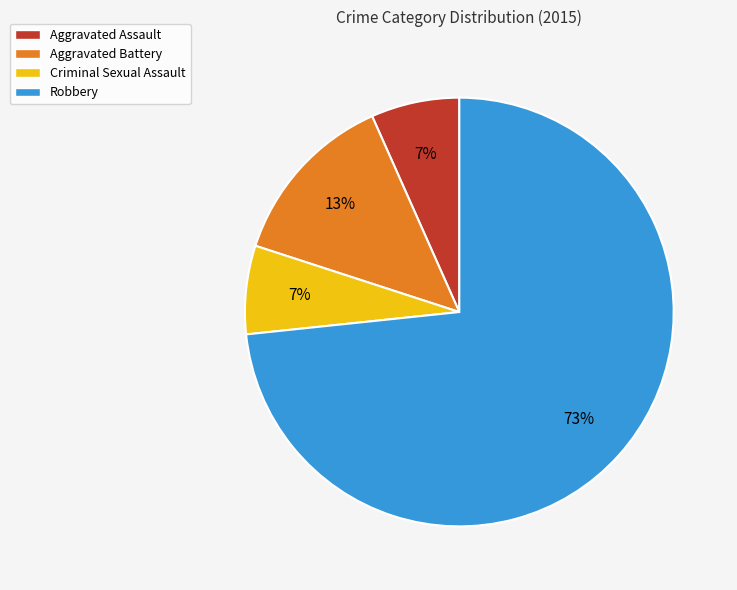

Is it true that Aggravated Assault is 7% of the pie?

True